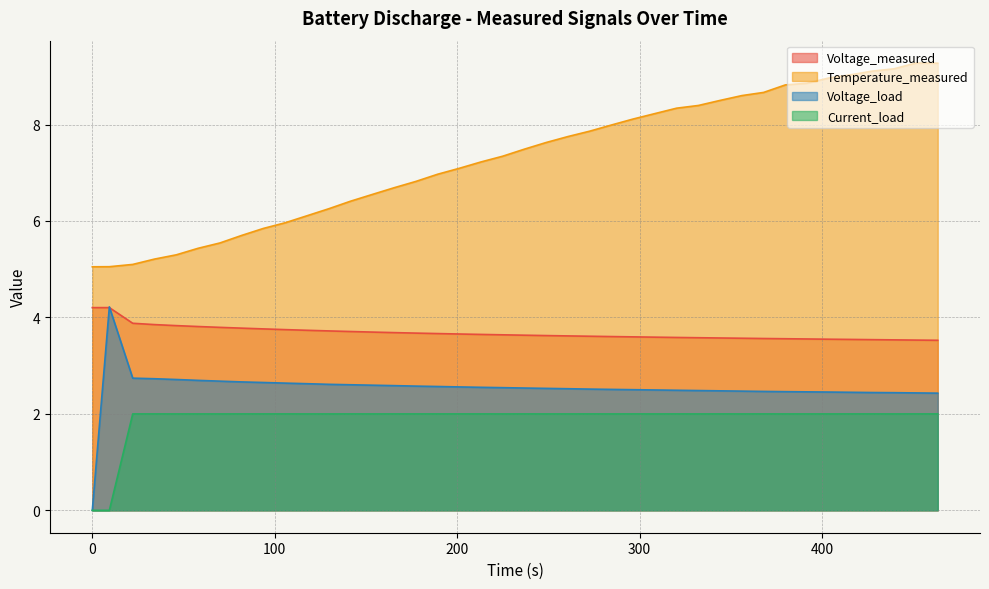

Which series has the largest range (max minus min)?

Temperature_measured